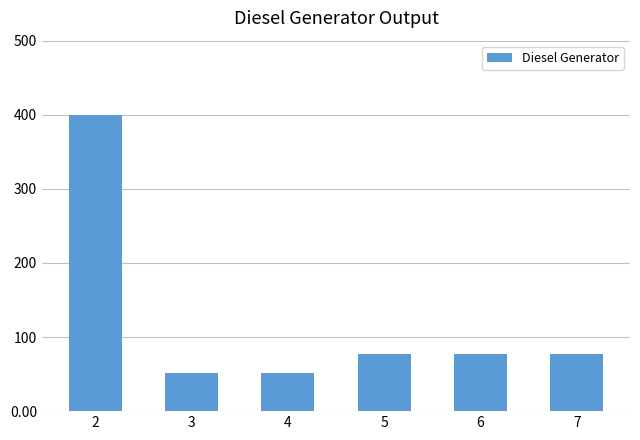

What is the sum of all values?

734